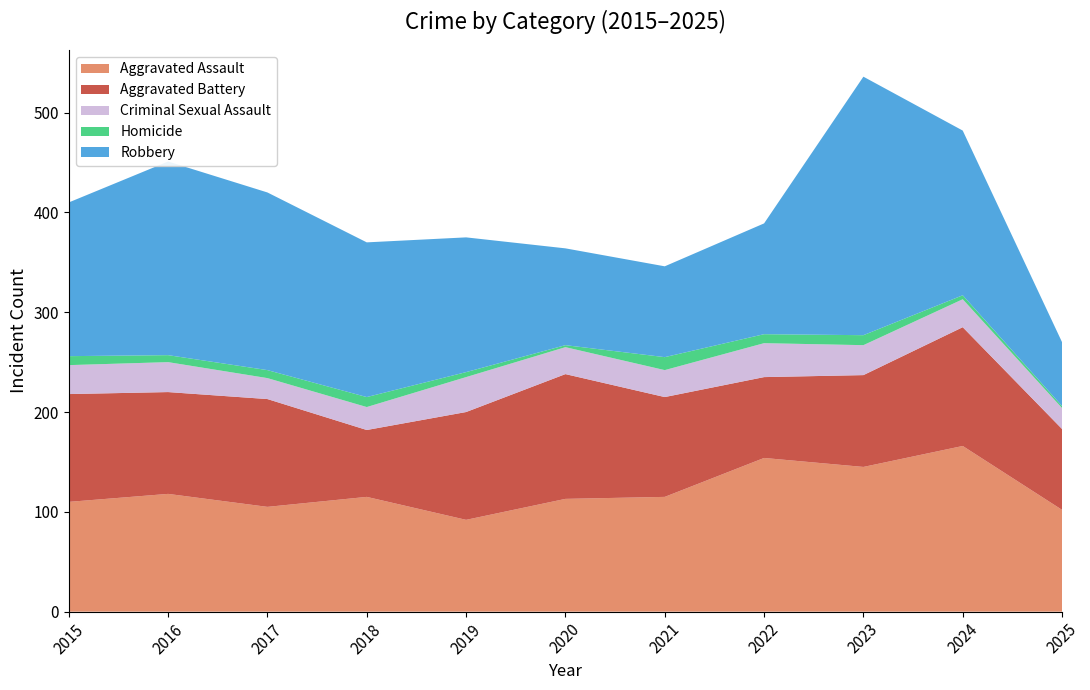

Reading right to left, what are all the values shown in this chart?

Aggravated Assault: 102	166	145	154	115	113	92	115	105	118	110
Aggravated Battery: 81	119	92	81	100	125	108	67	108	102	108
Criminal Sexual Assault: 21	28	30	34	27	27	35	23	21	30	29
Homicide: 2	4	10	9	13	2	5	10	8	7	9
Robbery: 64	165	259	111	91	97	135	155	178	194	154